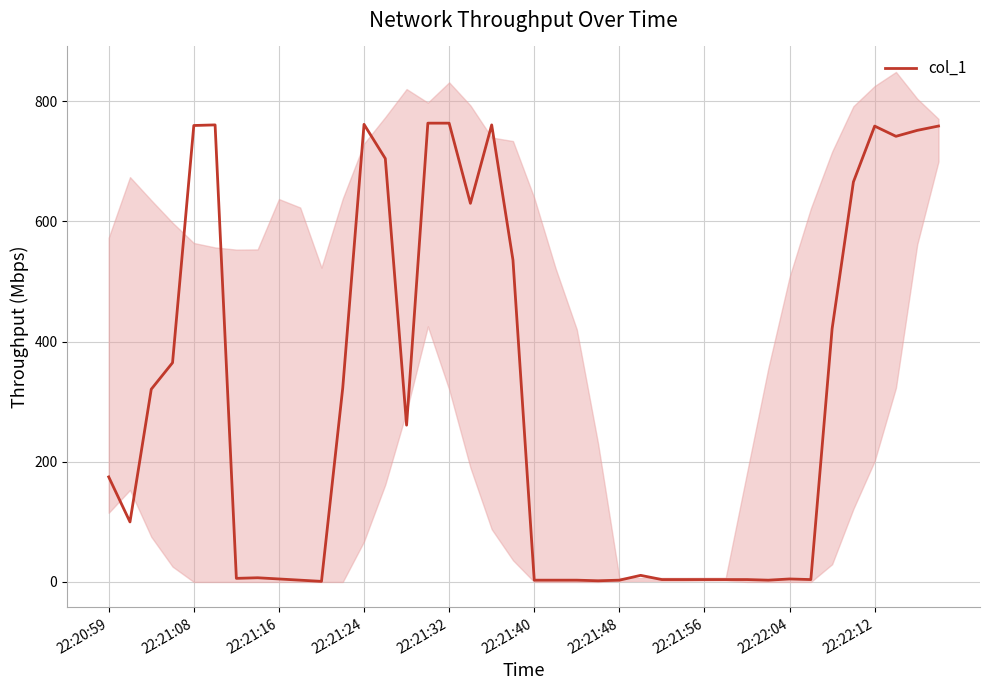

Is it true that col_1 equals 174.8 at 22:20:59?

True